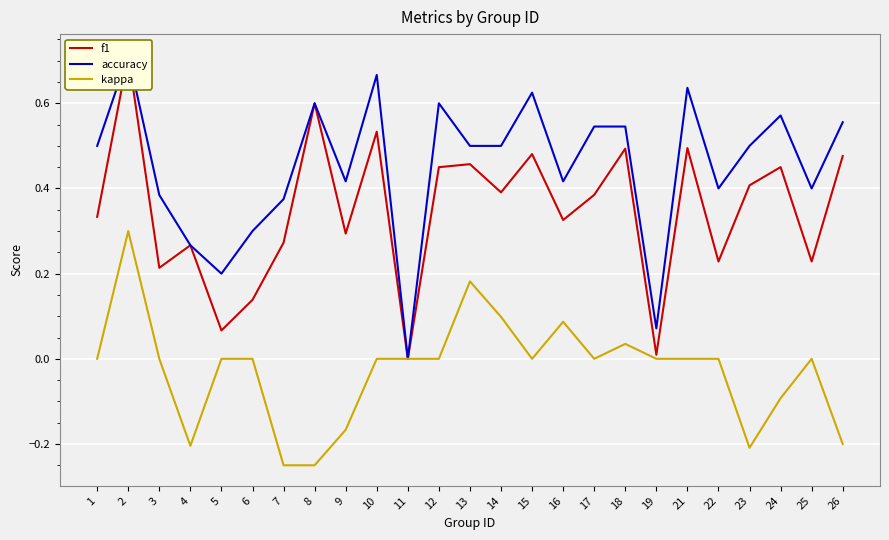

What is the average value of the accuracy series?

0.5